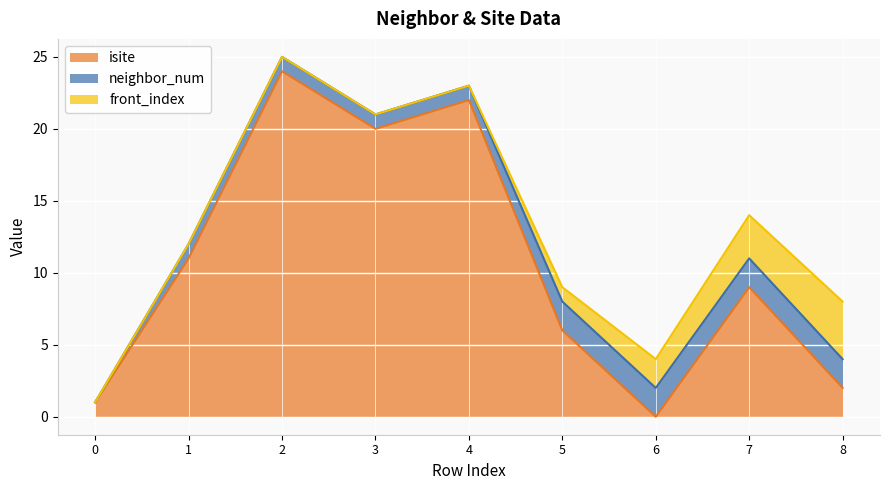

At which category does isite reach its first local valley?

3